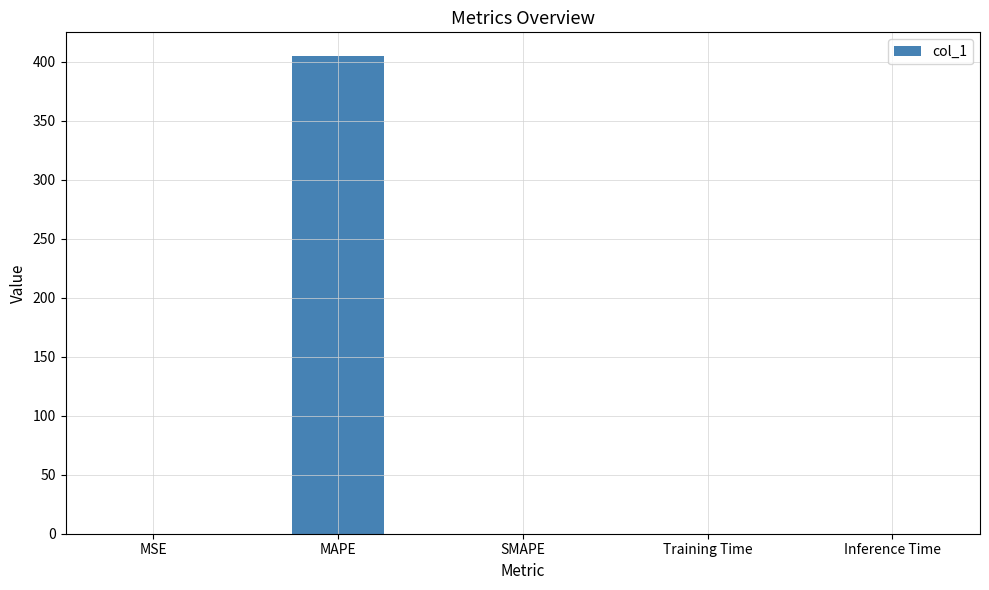

True or false: the data shows 596.2 at MAPE.

False